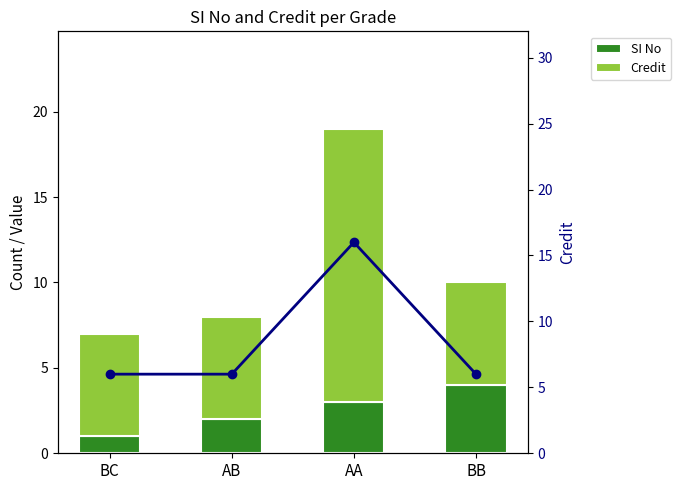

At which label is Credit (line) closest to 11?

BC